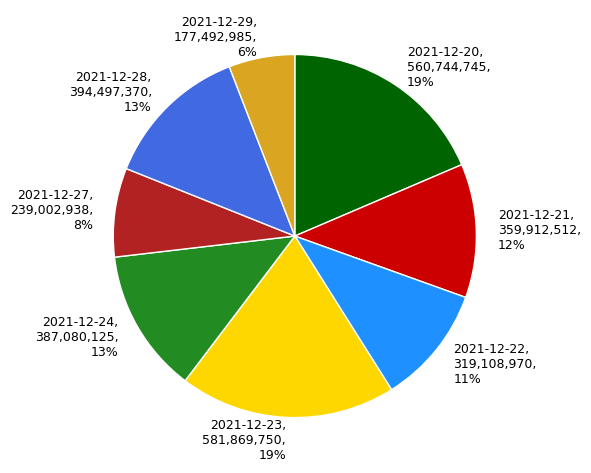

Count the number of slices in the pie.

8